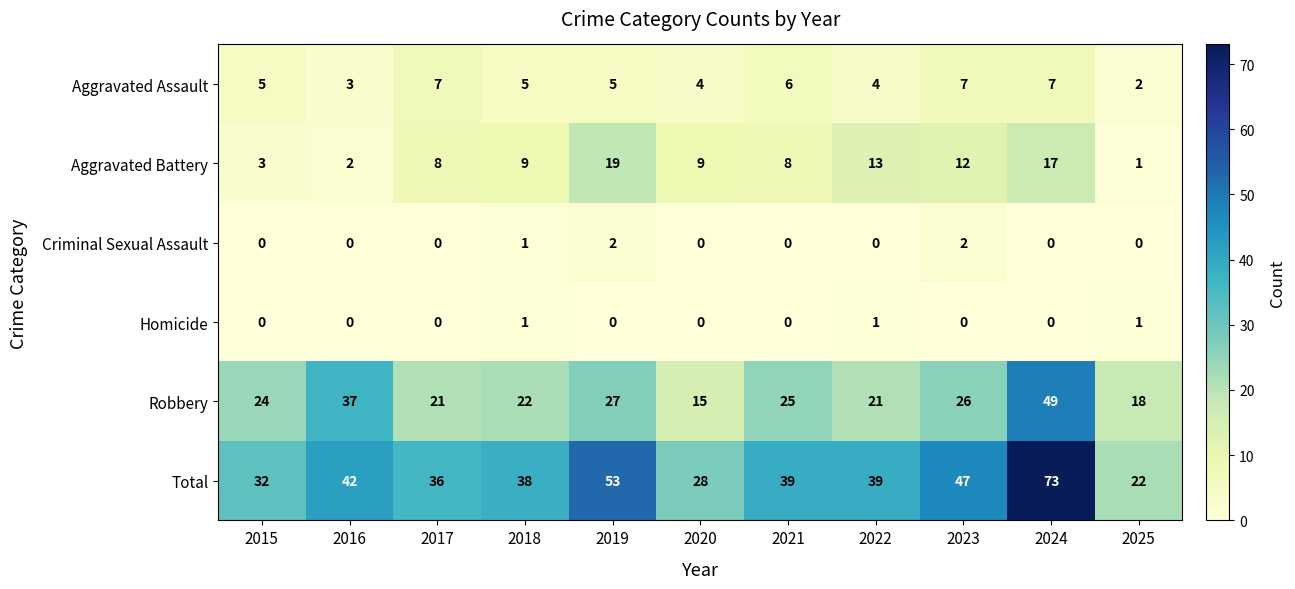

True or false: Homicide has a value of -1 at 2020.

False